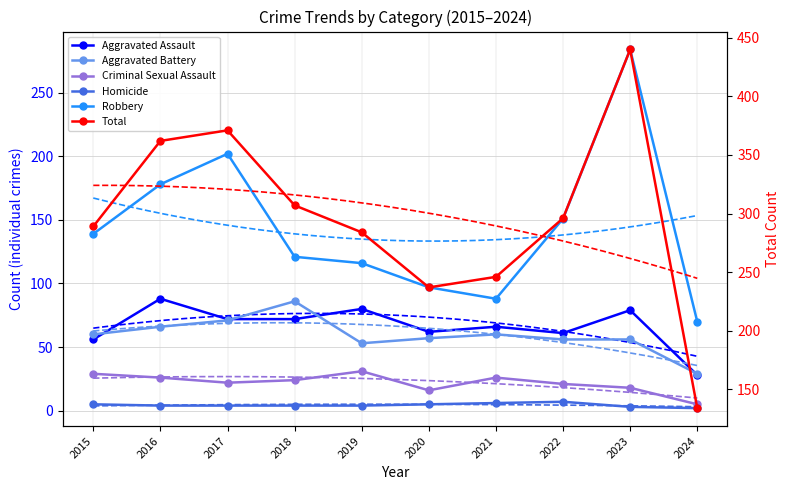

List the labels in order of Robbery value, smallest first.

2024, 2021, 2020, 2019, 2018, 2015, 2022, 2016, 2017, 2023